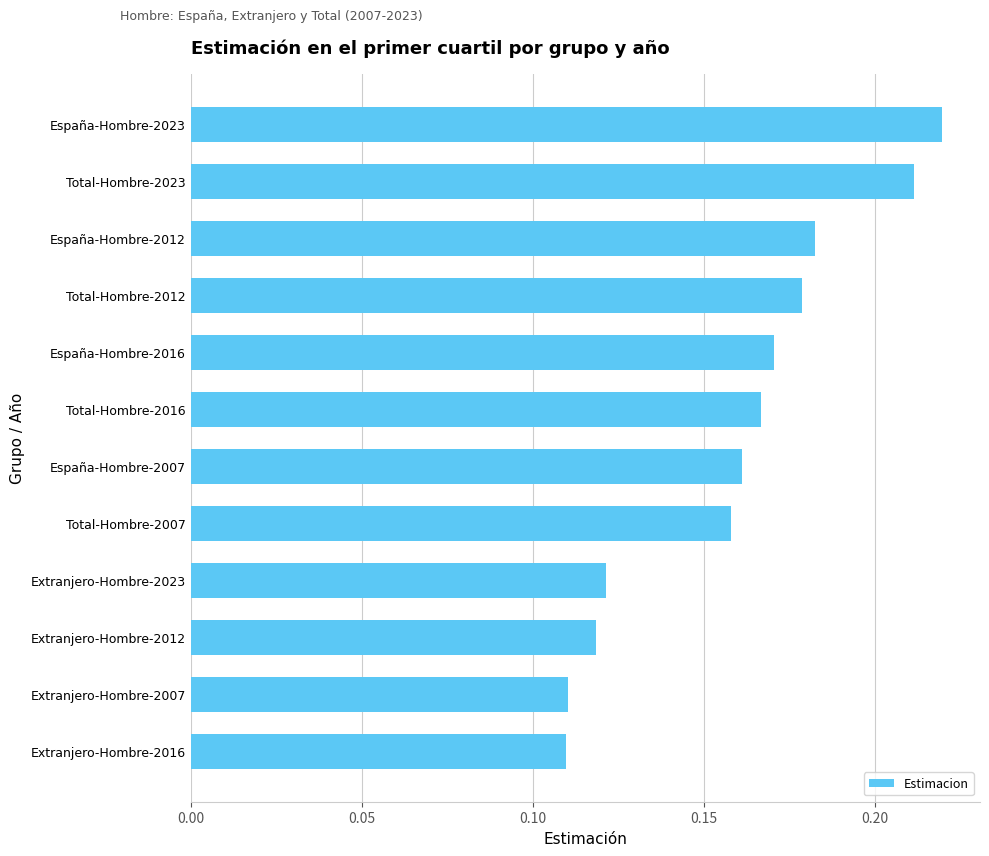

What is the label of the 7th bar from the top?

España-Hombre-2007